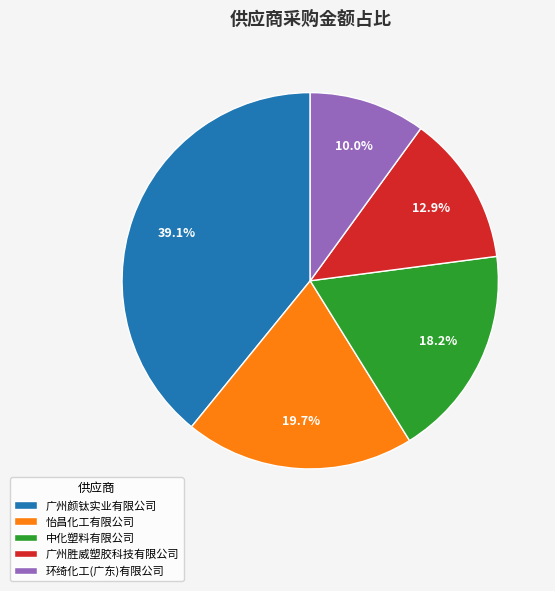

Combined, do 中化塑料有限公司 and 广州胜威塑胶科技有限公司 account for over 50%?

No